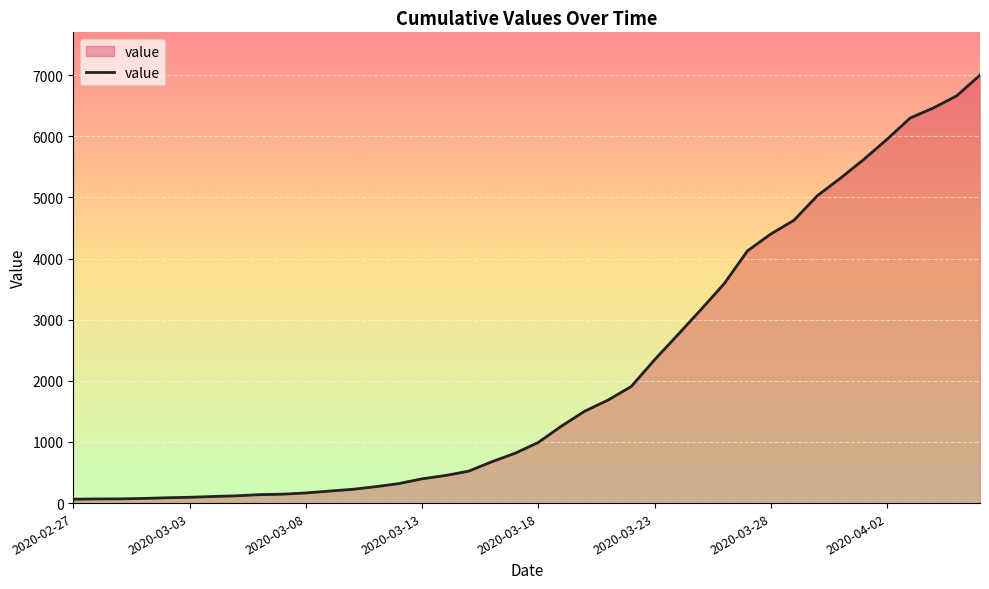

Which label corresponds to the largest value in the chart?

2020-04-06